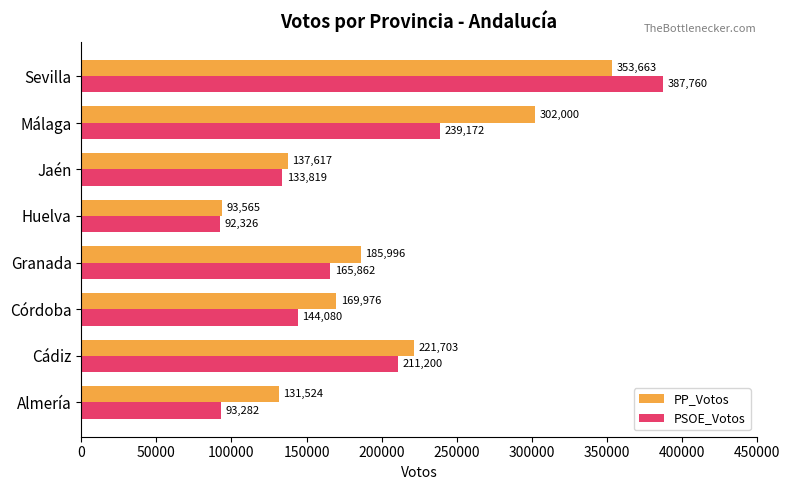

What is the smallest value displayed?

92326